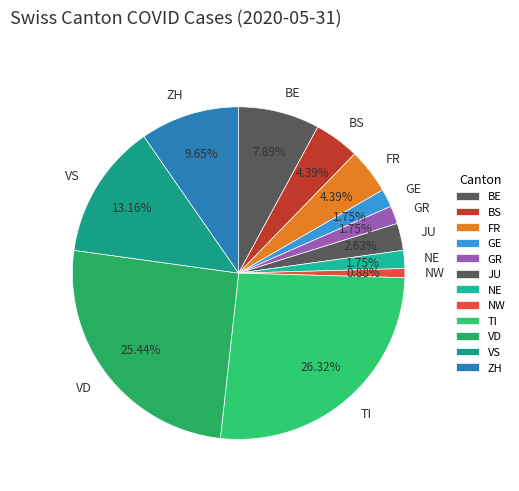

How many segments does this pie chart have?

12